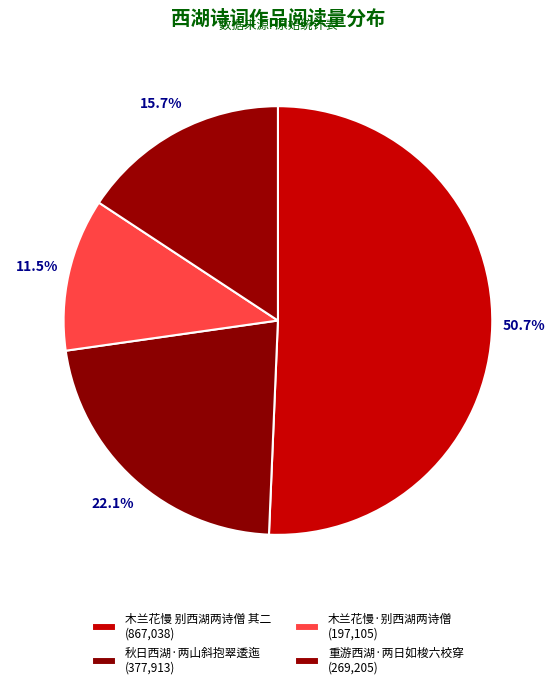

To the nearest percent, what portion does 秋日西湖·两山斜抱翠逶迤 represent?

22%